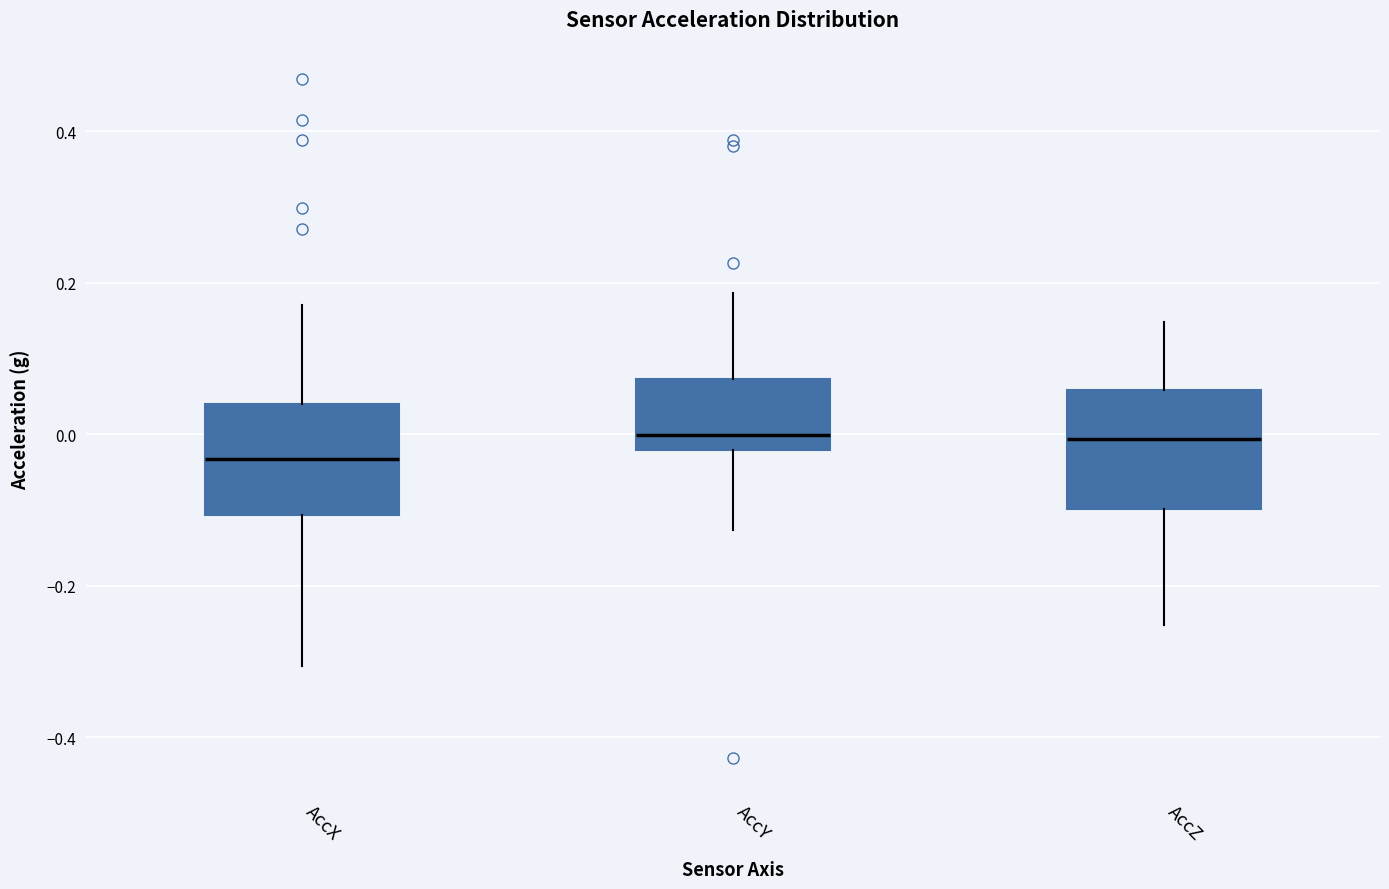

Where does the lower whisker of the box for AccZ end on the y-axis? The values are not printed on the chart, so give them approximately, as read against the axis.

-0.26